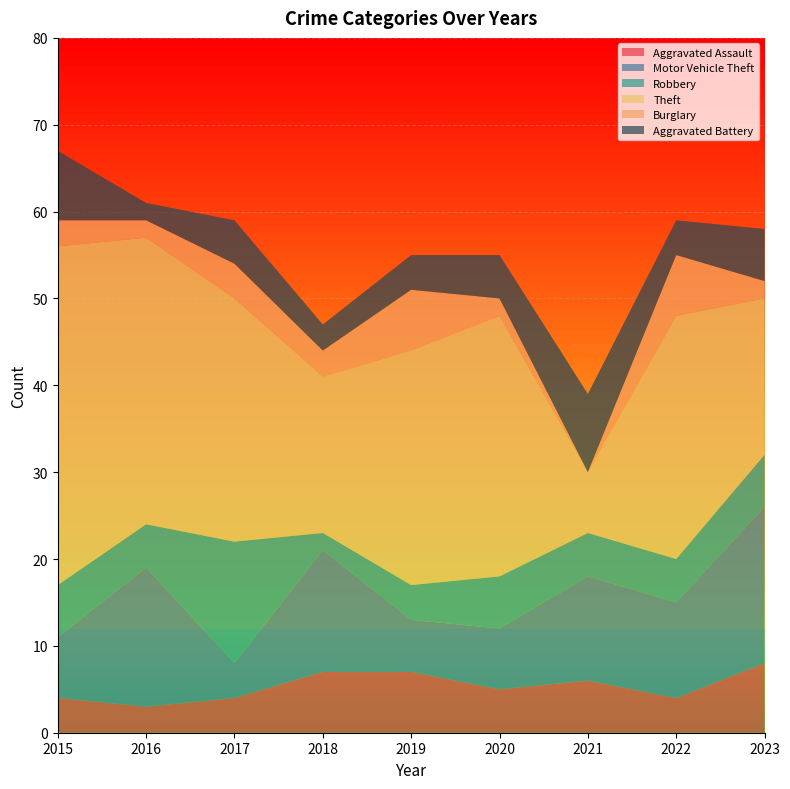

Reading right to left, extract all data points from this chart.

Aggravated Assault: 8	4	6	5	7	7	4	3	4
Motor Vehicle Theft: 18	11	12	7	6	14	4	16	7
Robbery: 6	5	5	6	4	2	14	5	6
Theft: 18	28	7	30	27	18	28	33	39
Burglary: 2	7	0	2	7	3	4	2	3
Aggravated Battery: 6	4	9	5	4	3	5	2	8